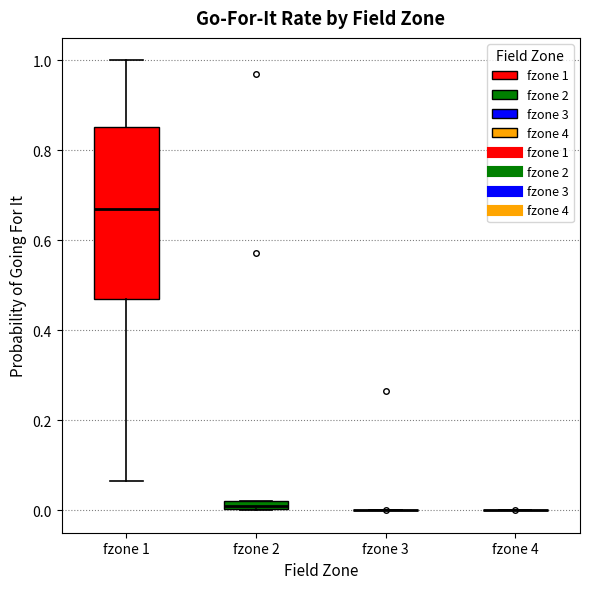

Comparing the boxes themselves (not the whiskers), which one is the tallest?

fzone 1